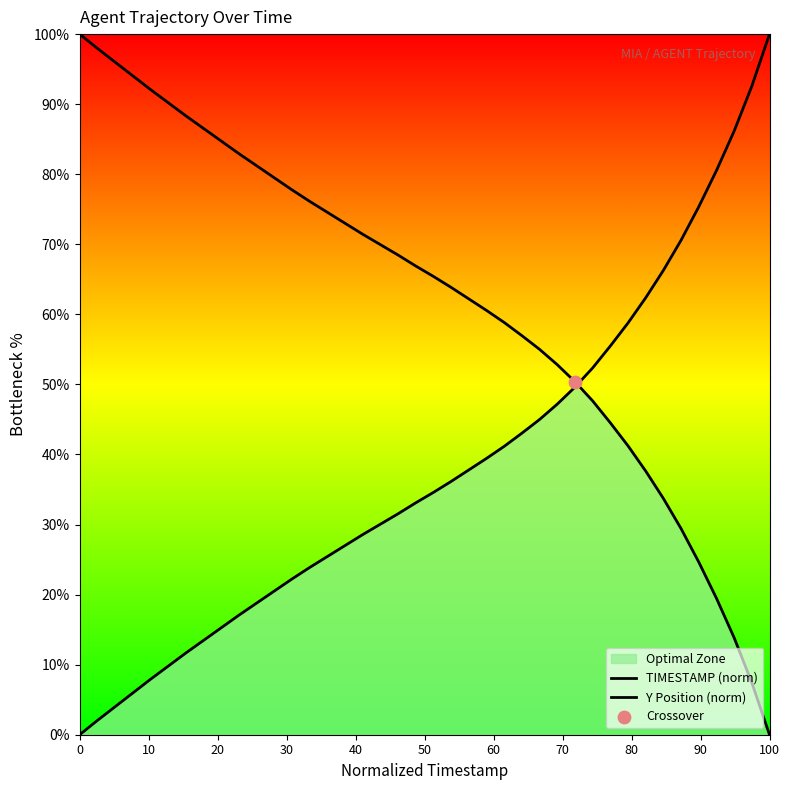

What are all the series names shown in the legend?

TIMESTAMP (norm), Y Position (norm)